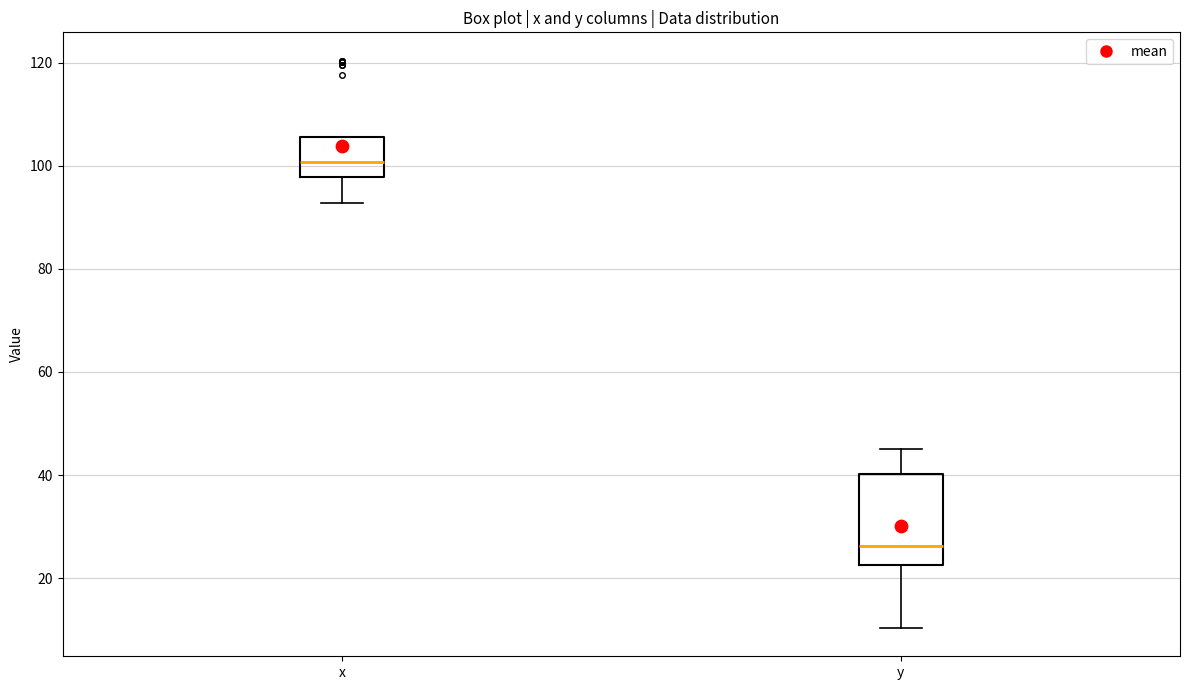

Reading left to right, transcribe this box plot: for each box, give where its median line is, the range the box spans, and where its two whiskers end, as read against the y-axis. The values are not printed on the chart, so give them approximately, as read against the axis.

x: median 100, box 98 to 106, whiskers 92 to 106
y: median 26, box 22 to 40, whiskers 10 to 46